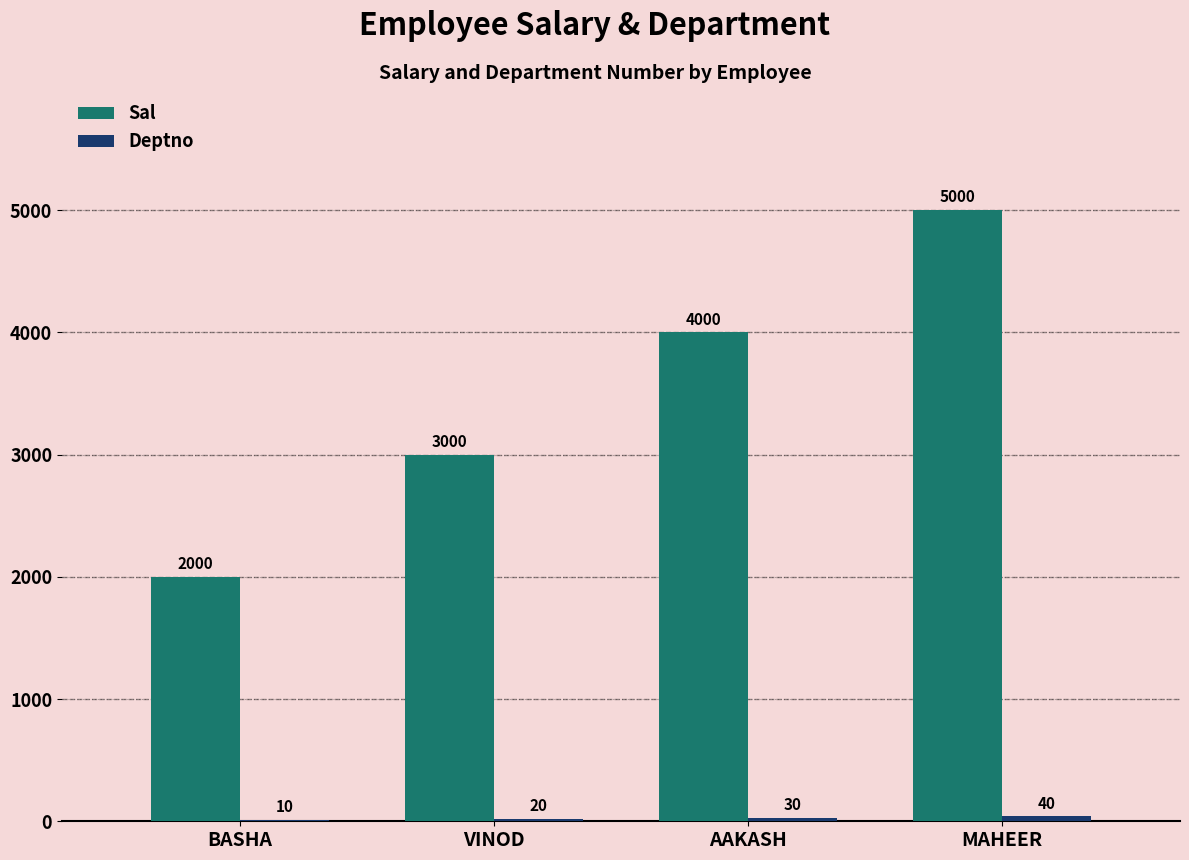

Which label corresponds to the largest value in the chart?

MAHEER